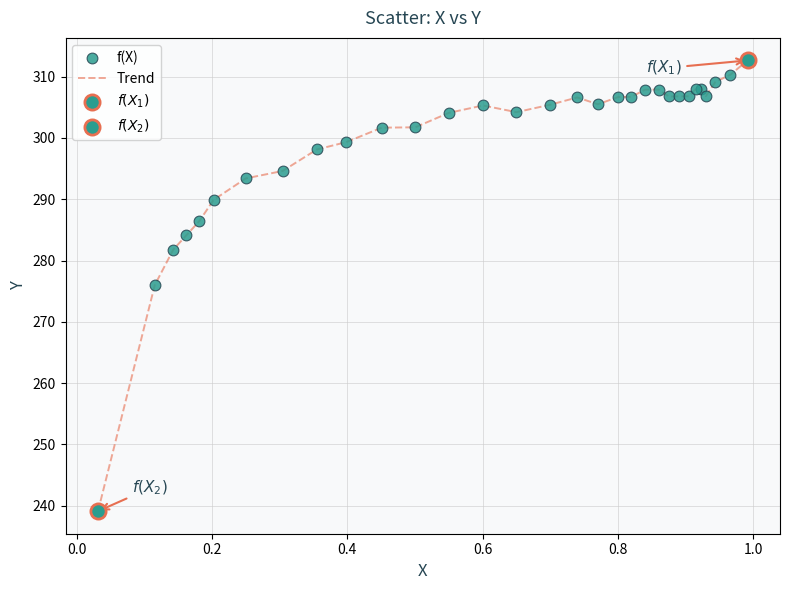

What is the minimum value shown in the chart?

239.1